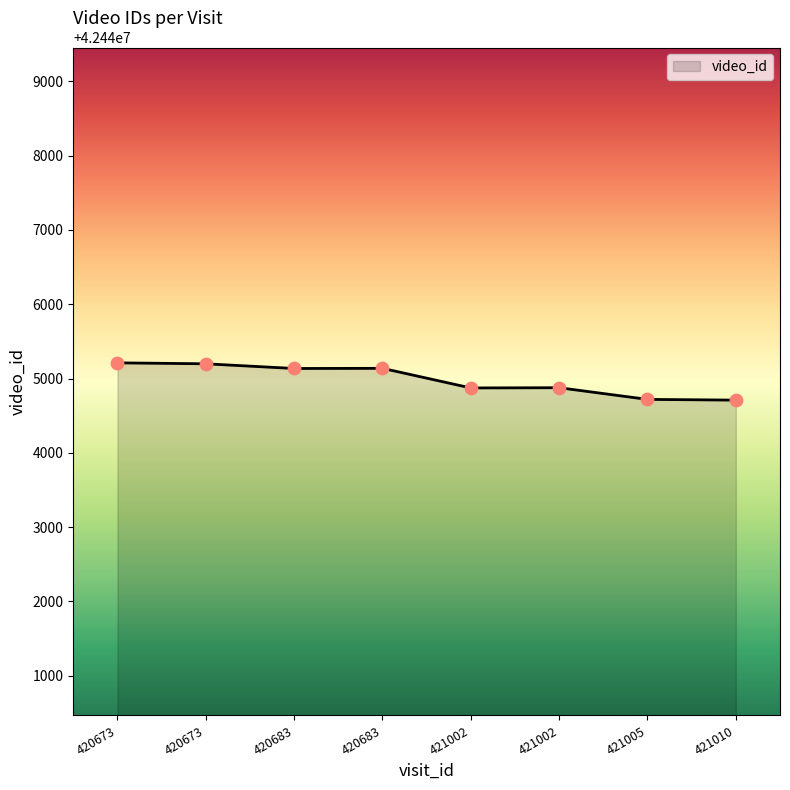

What is the change in value from 421005 to 421010?

-10